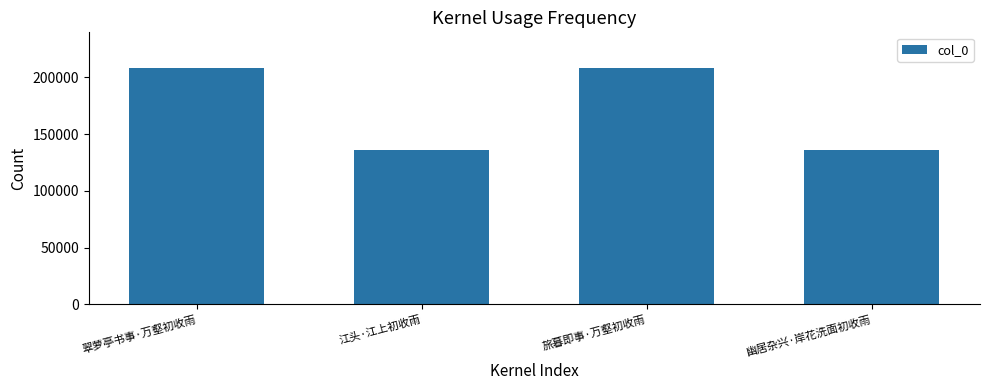

What is the maximum value shown in the chart?

208465